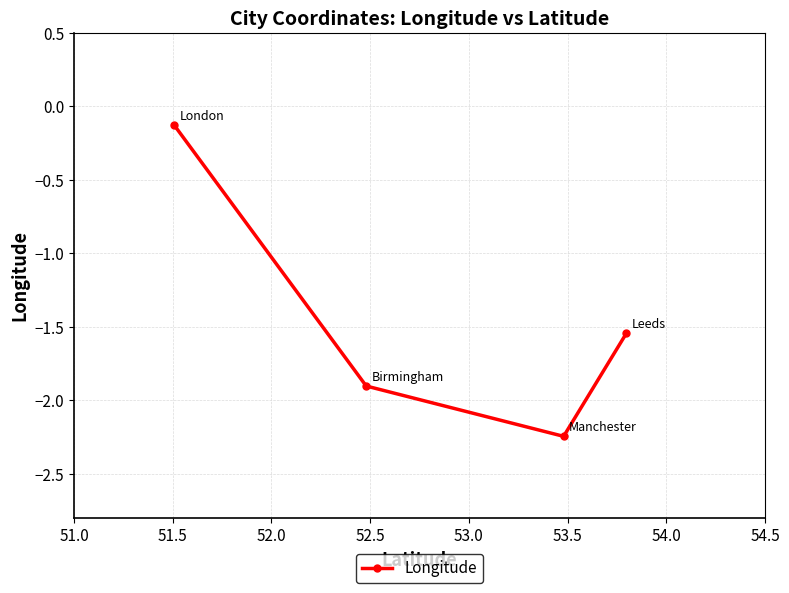

What is the sum of all values?

-5.8